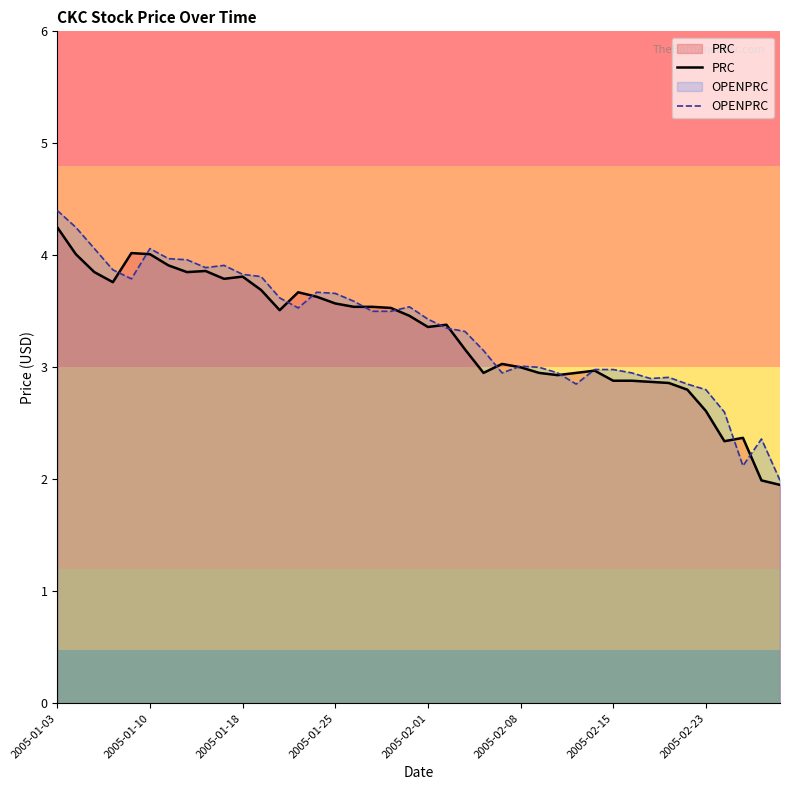

Which series has the widest spread of values?

OPENPRC